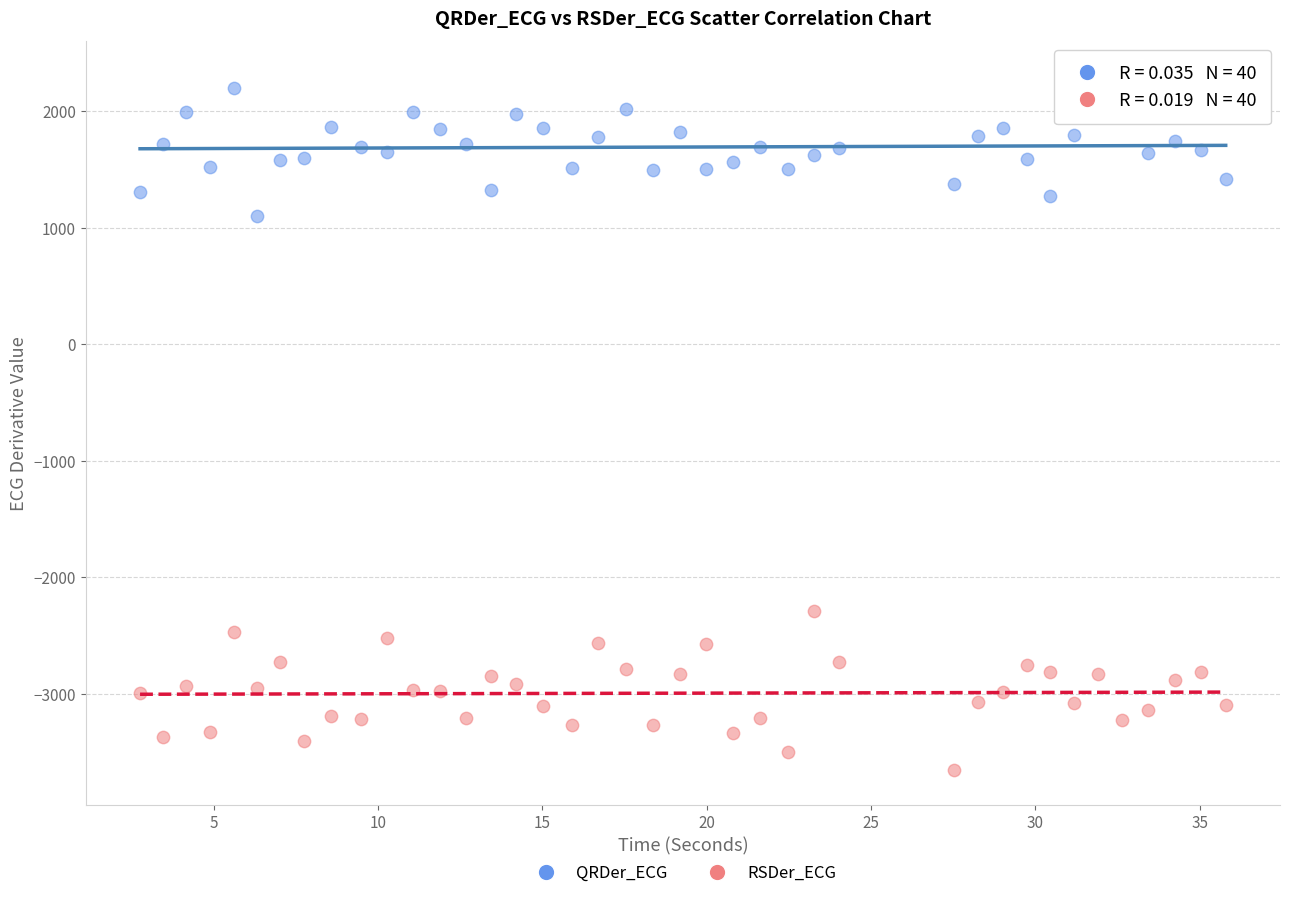

Across all data points, what is the range of Y values (max minus min)?

5957.8